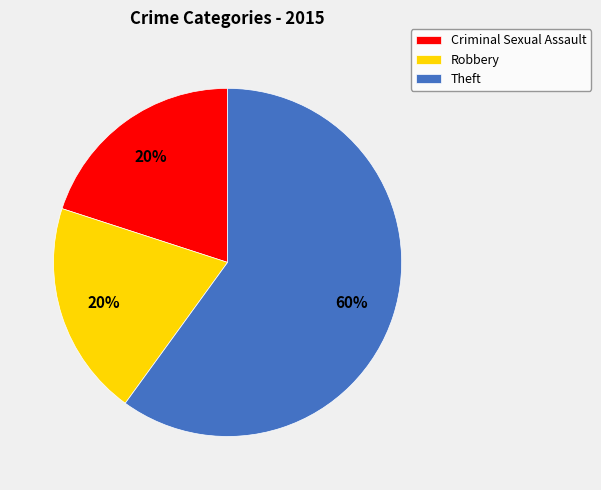

Is Theft the majority of the pie?

Yes